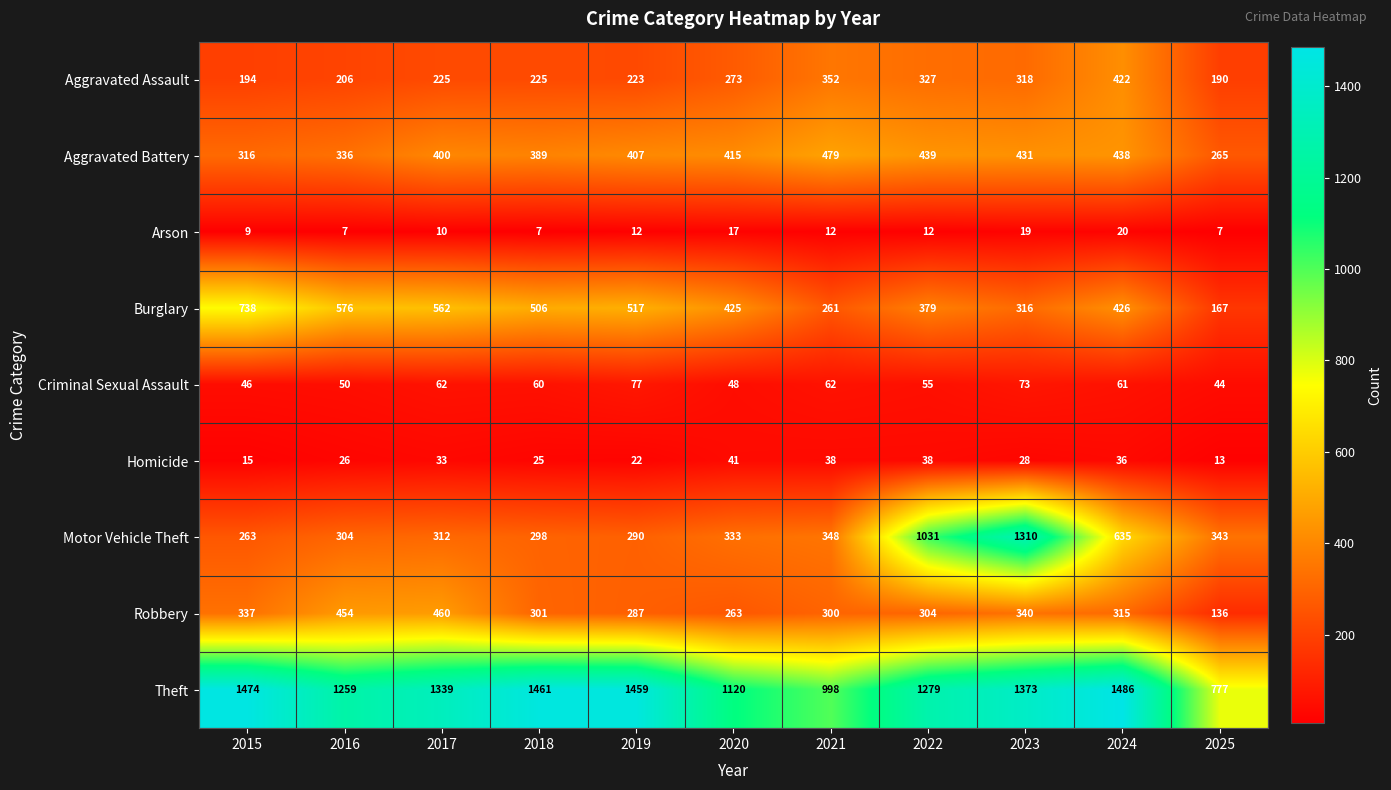

The Motor Vehicle Theft series shows 290 at 2019. True or false?

True